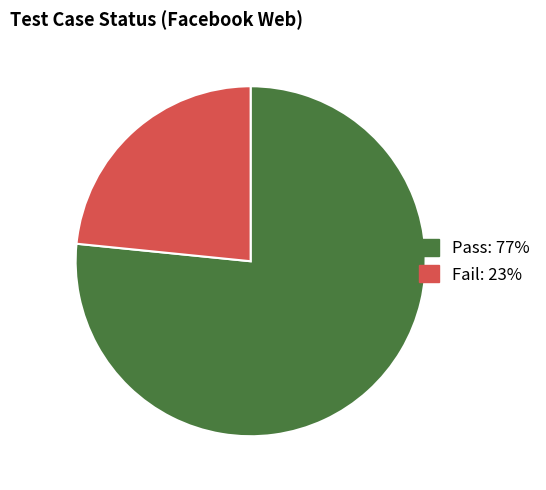

Rank the categories by value from highest to lowest.

Pass, Fail